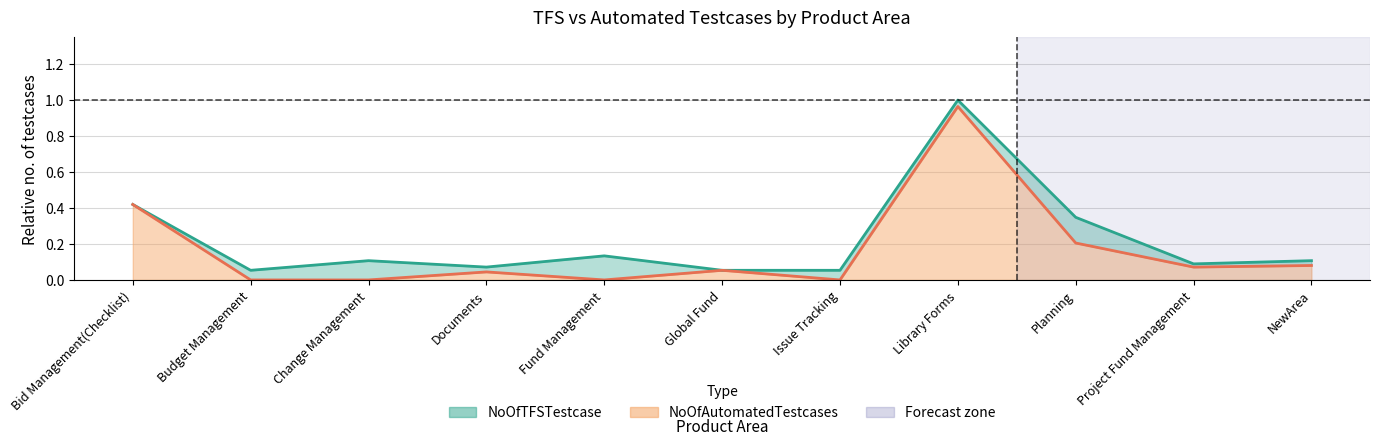

What is the label of the 4th point from the left?

Documents